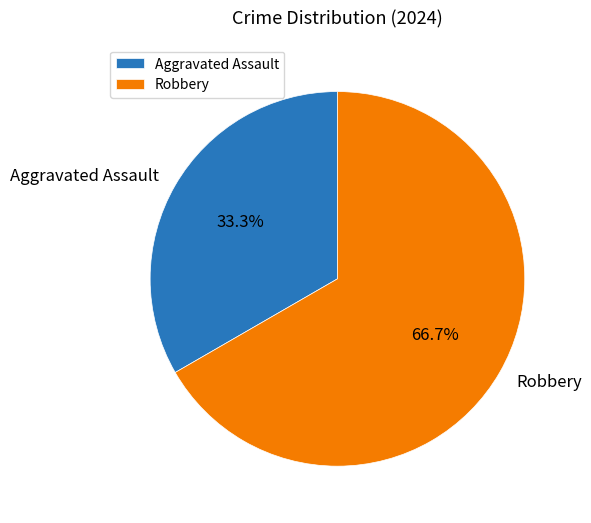

How much of the chart is everything except Aggravated Assault?

66.7%